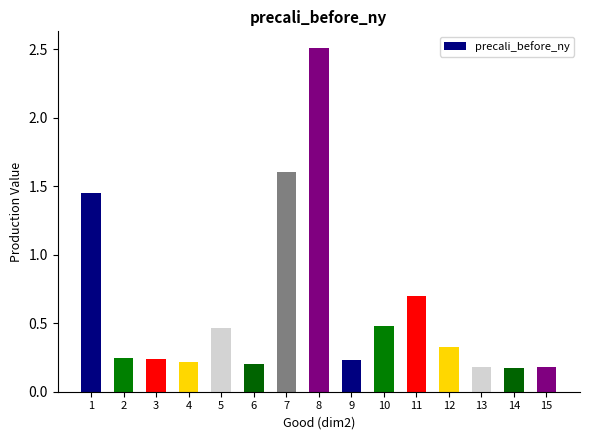

True or false: the data shows 0.2 at 15.

True